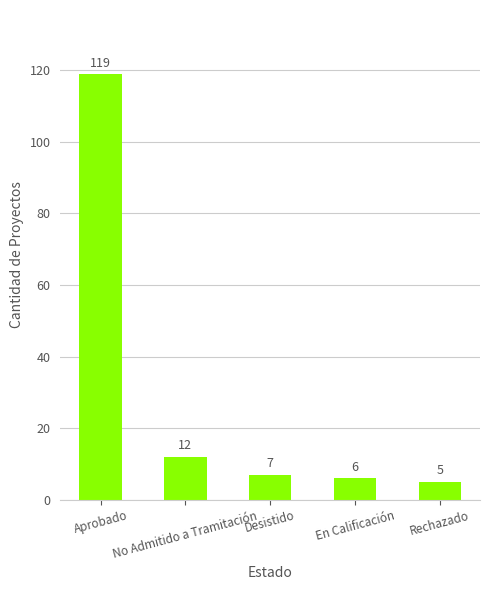

What is the greatest value displayed?

119